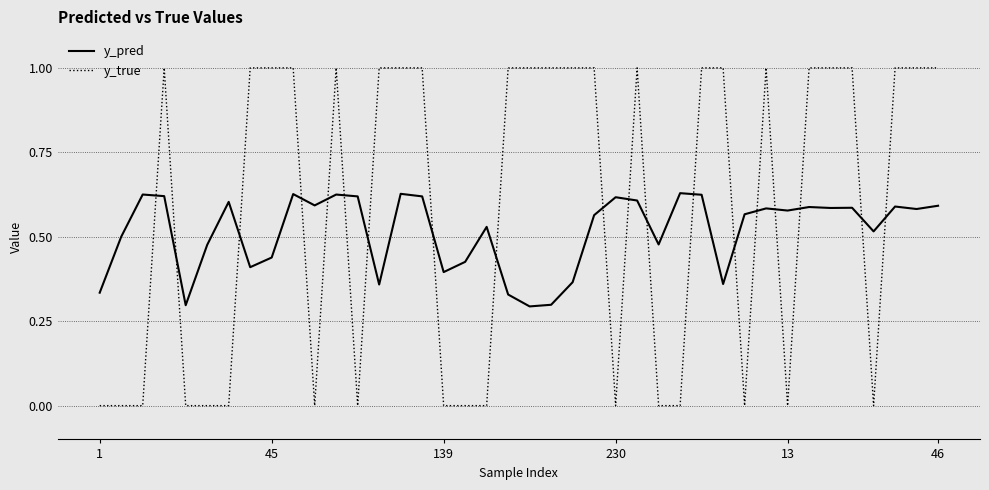

At how many categories does at least one series exceed 0?

40